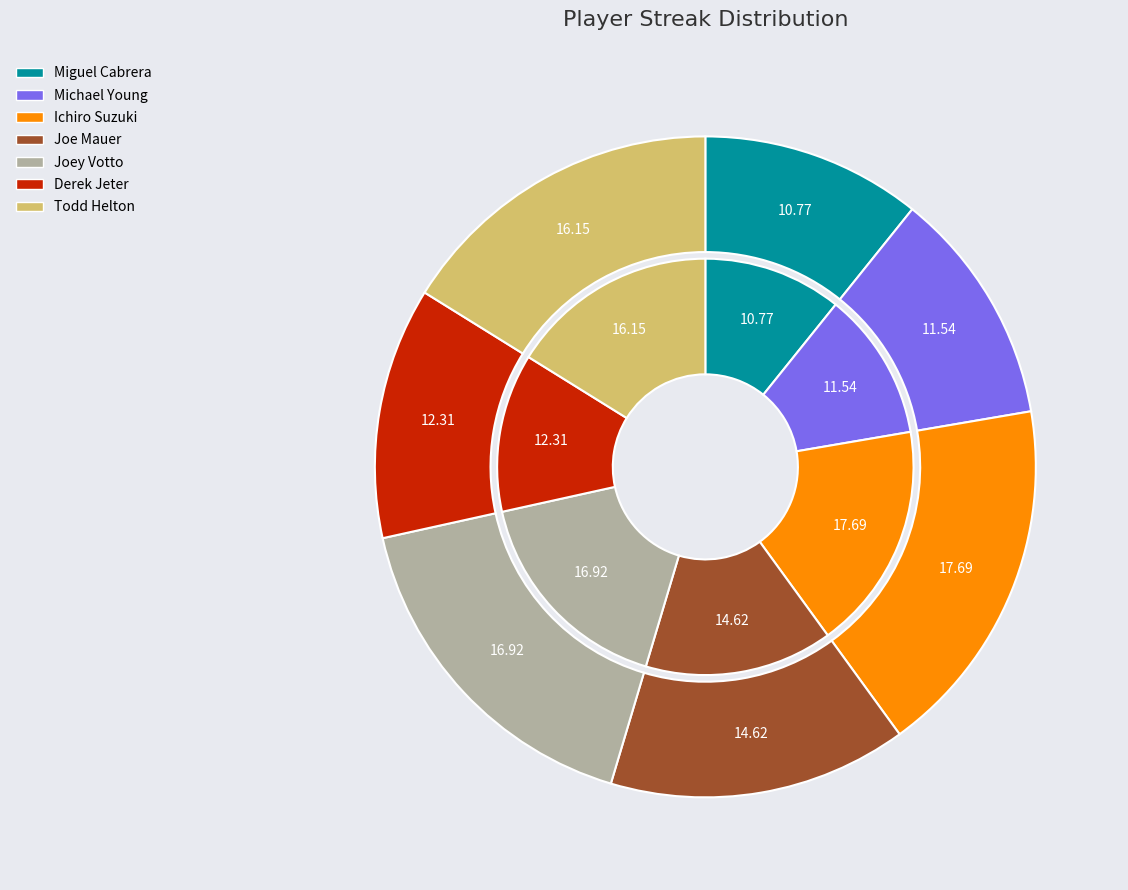

Is Joe Mauer the majority of the pie?

No